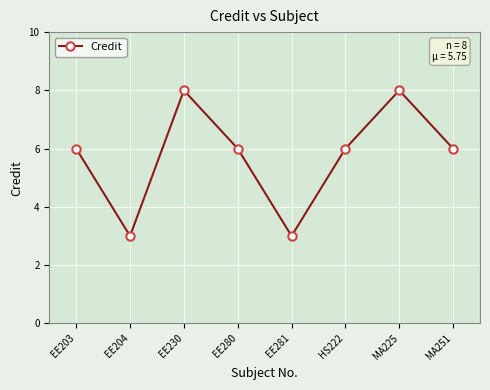

Between EE281 and EE280, which is larger?

EE280